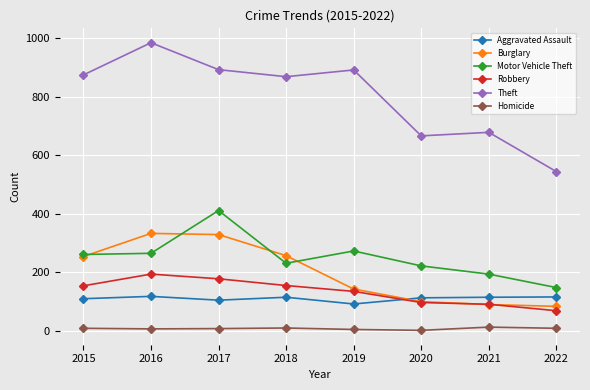

Rank the series by their maximum value, from lowest to highest.

Homicide, Aggravated Assault, Robbery, Burglary, Motor Vehicle Theft, Theft